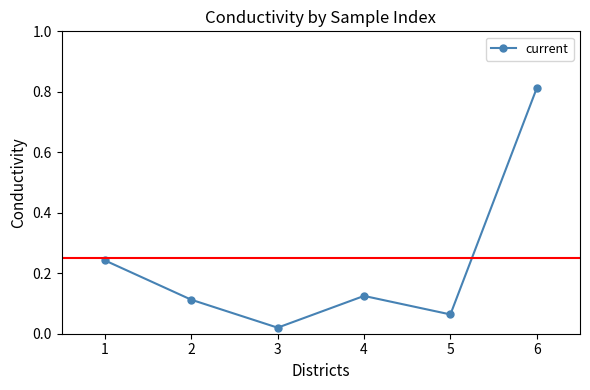

Which has a higher value, 1 or 2?

1